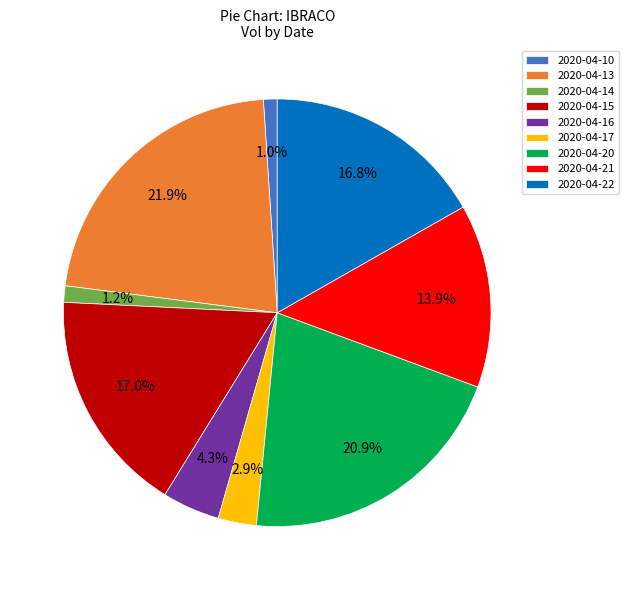

What is the ratio of the value at 2020-04-16 to the value at 2020-04-17?

1.5